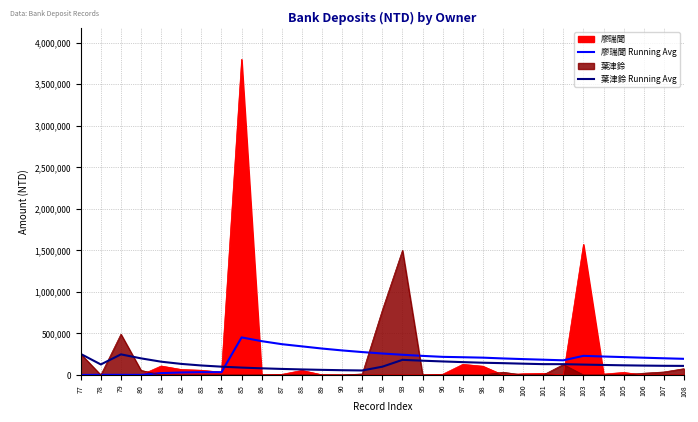

The 廖瑞聞 Running Avg series shows 120076.8 at 104. True or false?

False